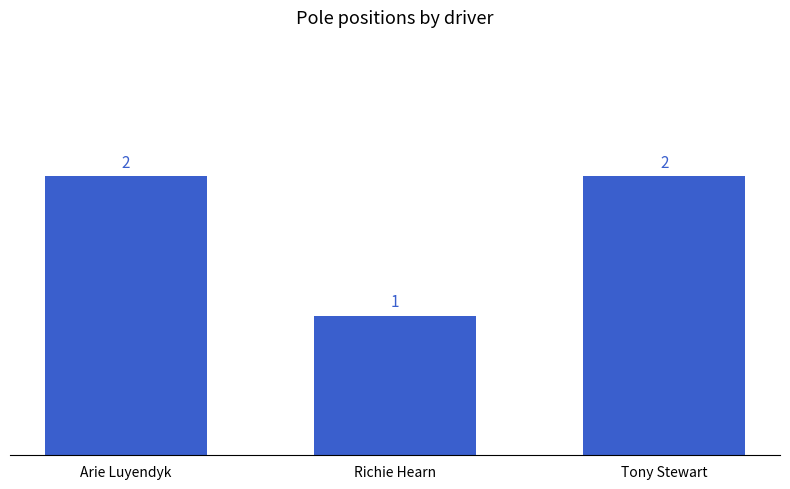

How many values are between 1 and 2?

3